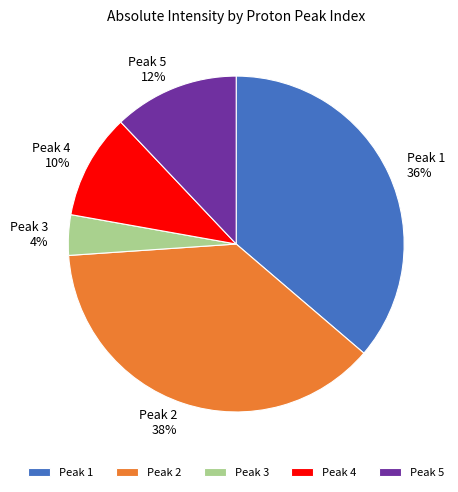

Is Peak 2 the majority of the pie?

No